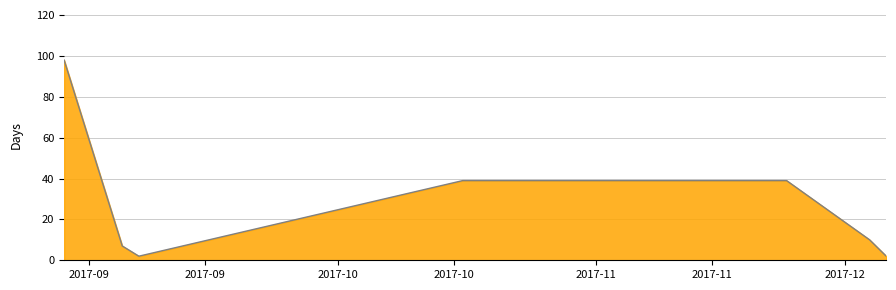

What is the maximum value shown in the chart?

98